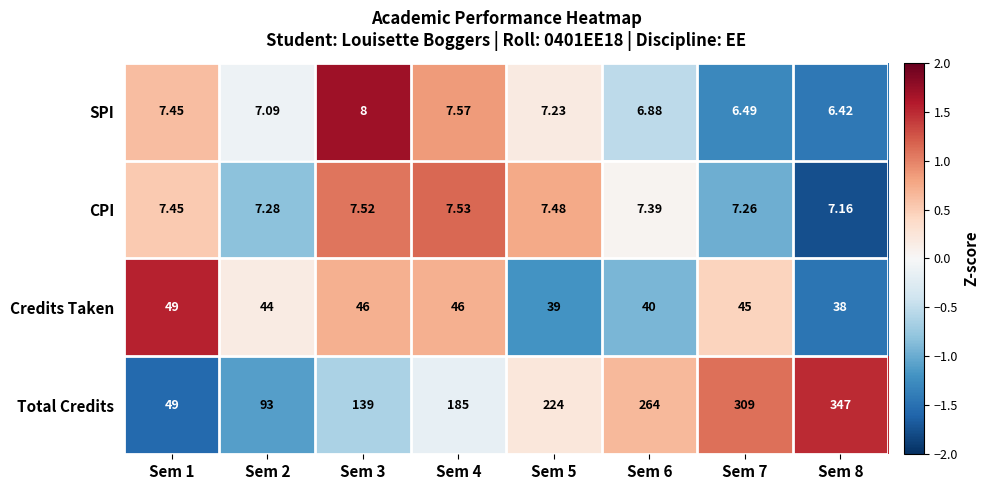

How many series are shown in this chart?

4